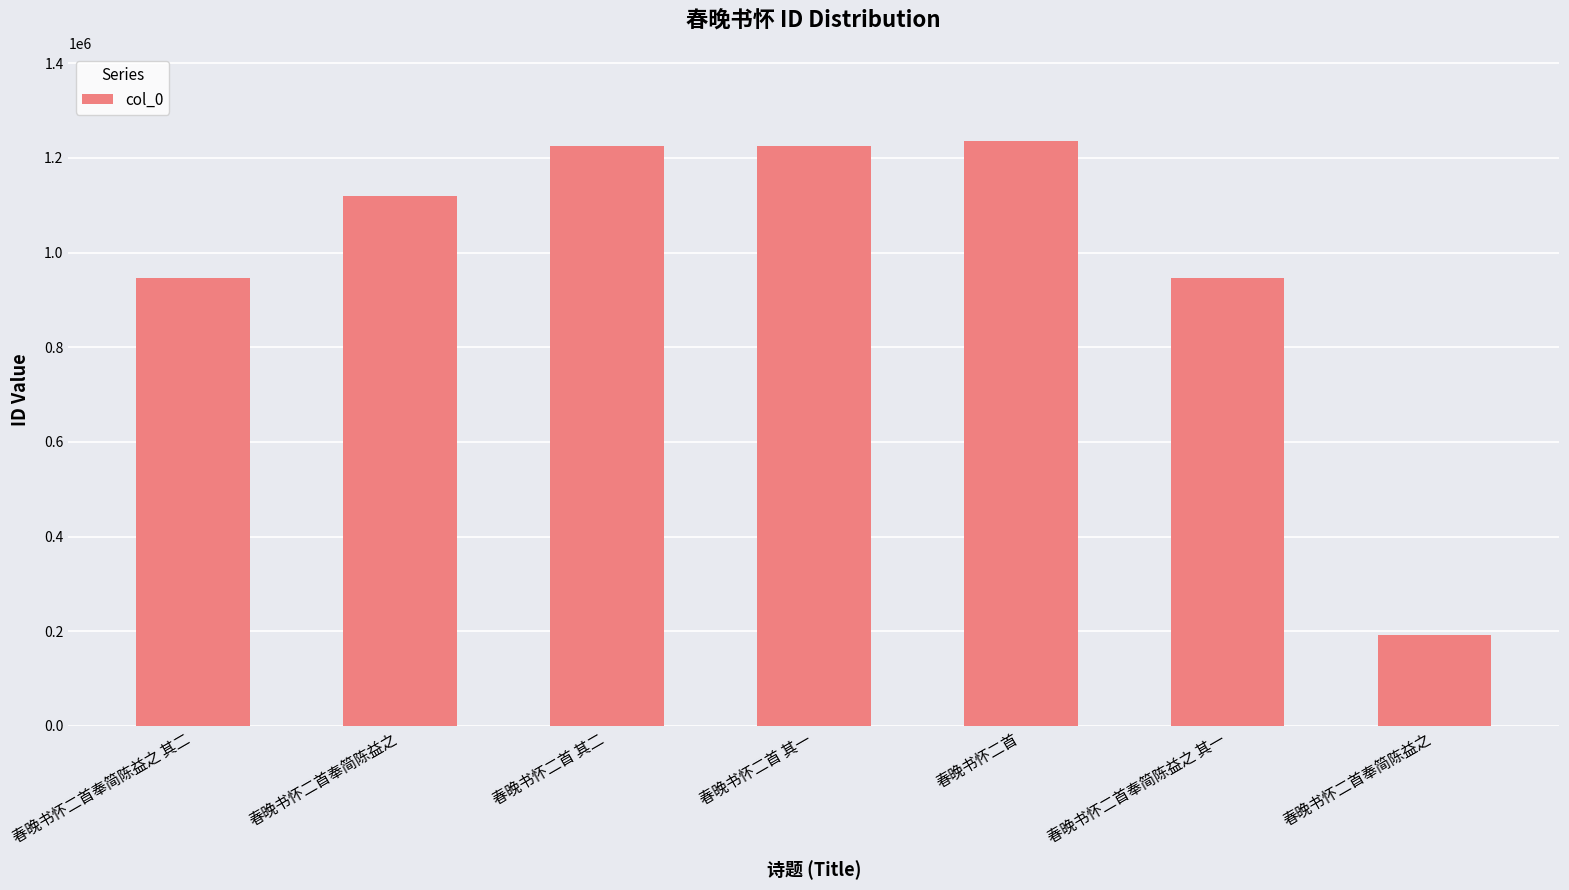

The chart shows a value of 1898872 at 春晚书怀二首奉简陈益之. True or false?

False